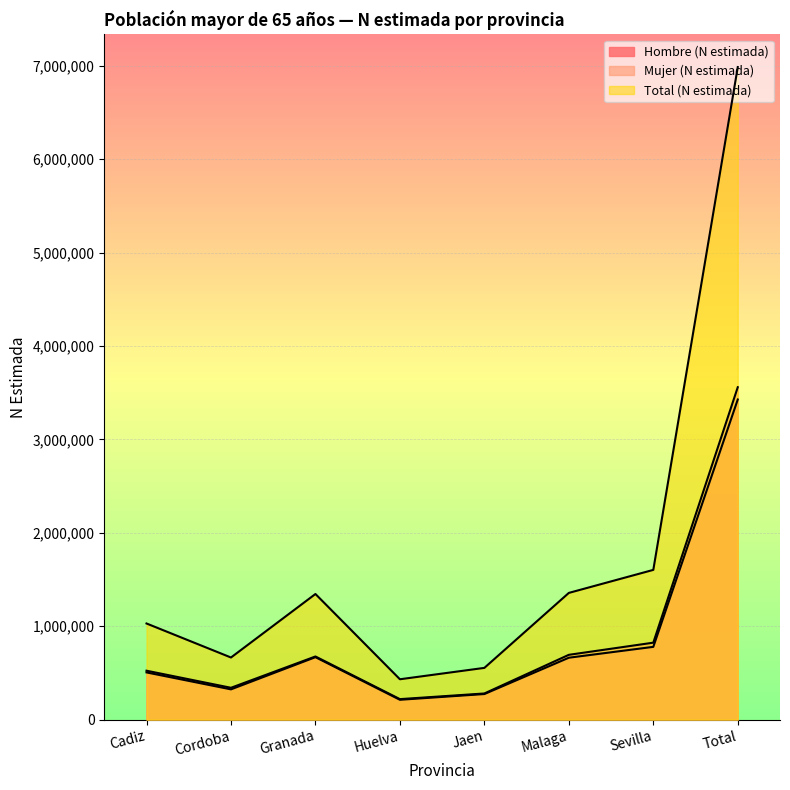

True or false: Hombre (N estimada) and Mujer (N estimada) cross at least once.

False